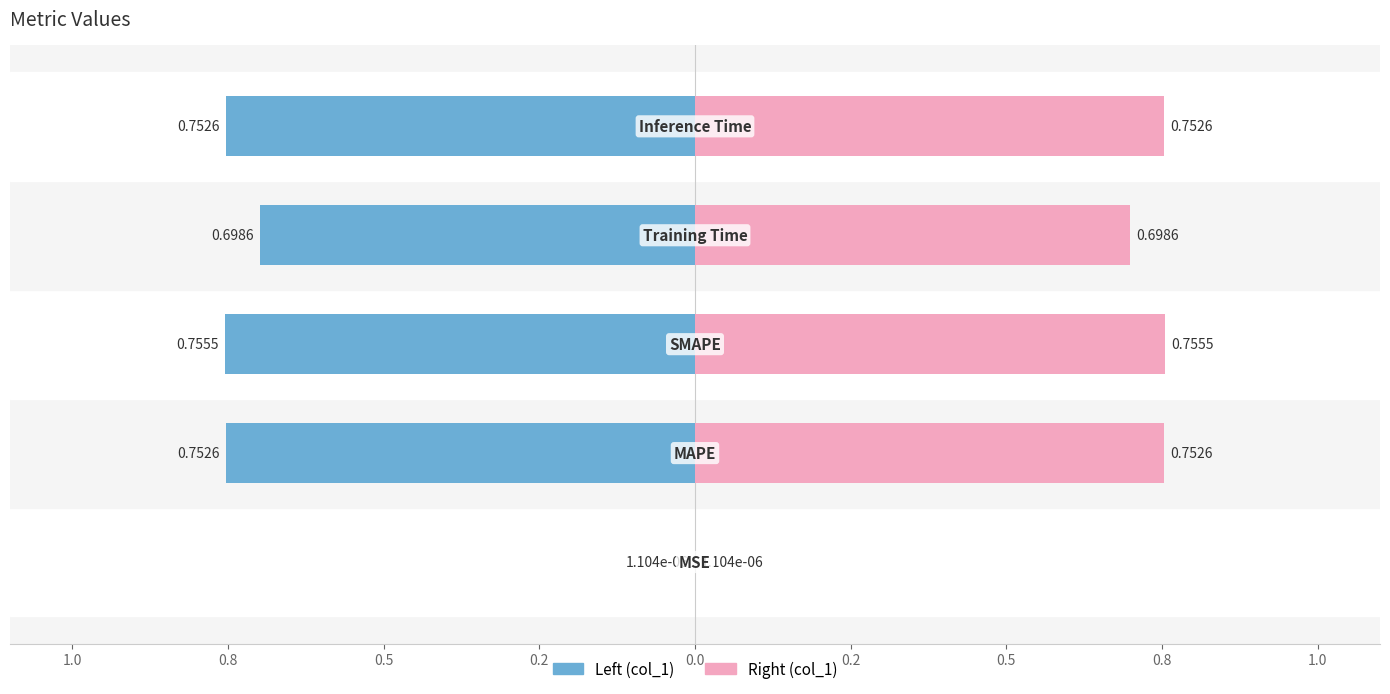

What is the average value?

0.6